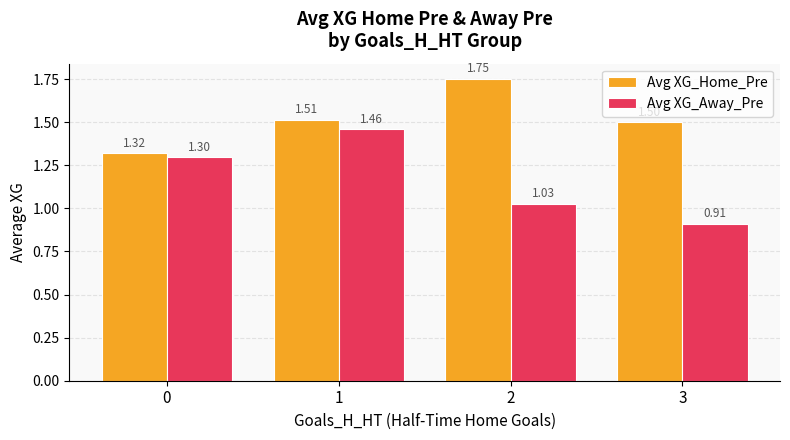

The Avg XG_Home_Pre series shows 2.1 at 3. True or false?

False